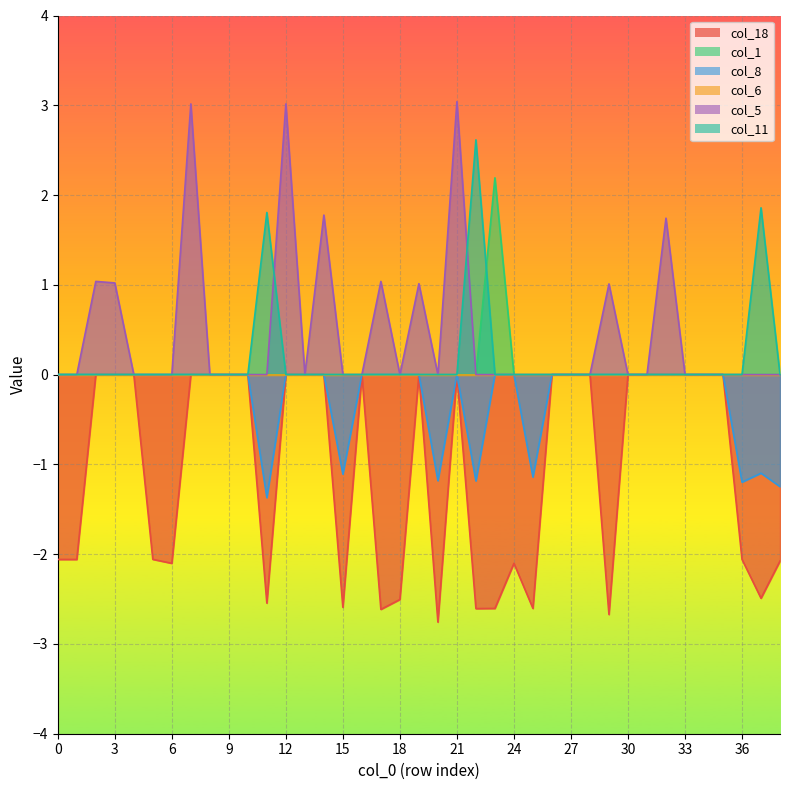

The value of col_11 at 15 is -1.8. True or false?

False